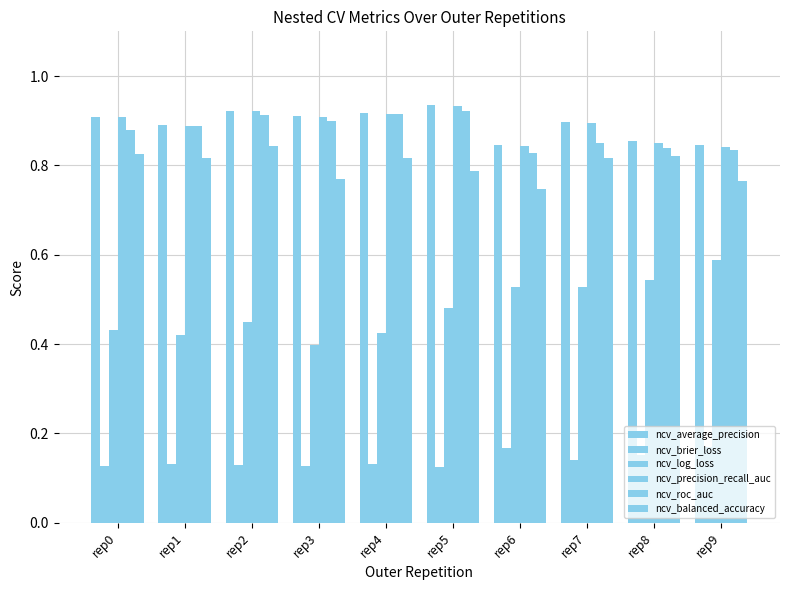

How many data points does each series have?

10